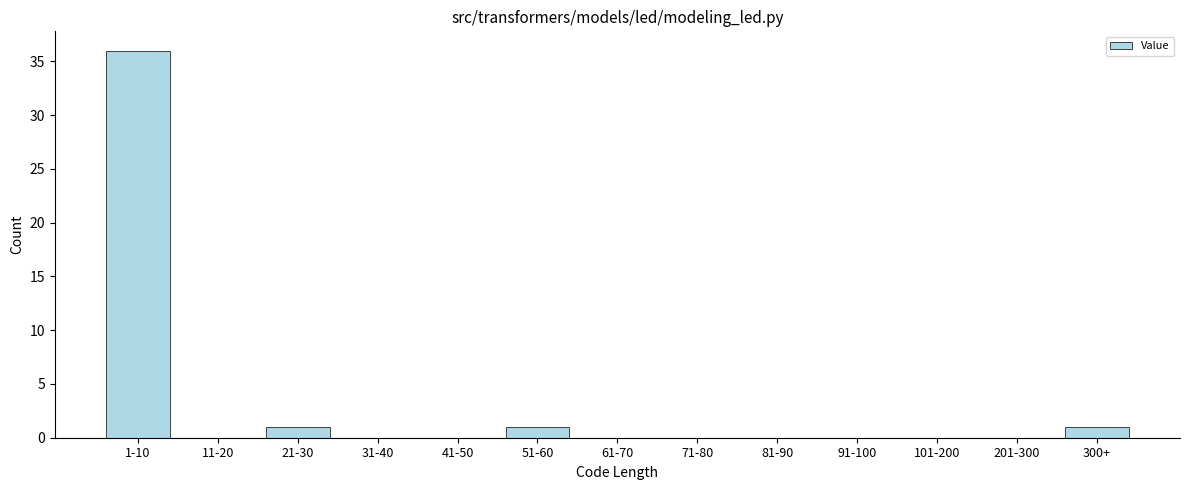

Reading left to right, extract all data points from this chart.

1-10=36	11-20=0	21-30=1	31-40=0	41-50=0	51-60=1	61-70=0	71-80=0	81-90=0	91-100=0	101-200=0	201-300=0	300+=1